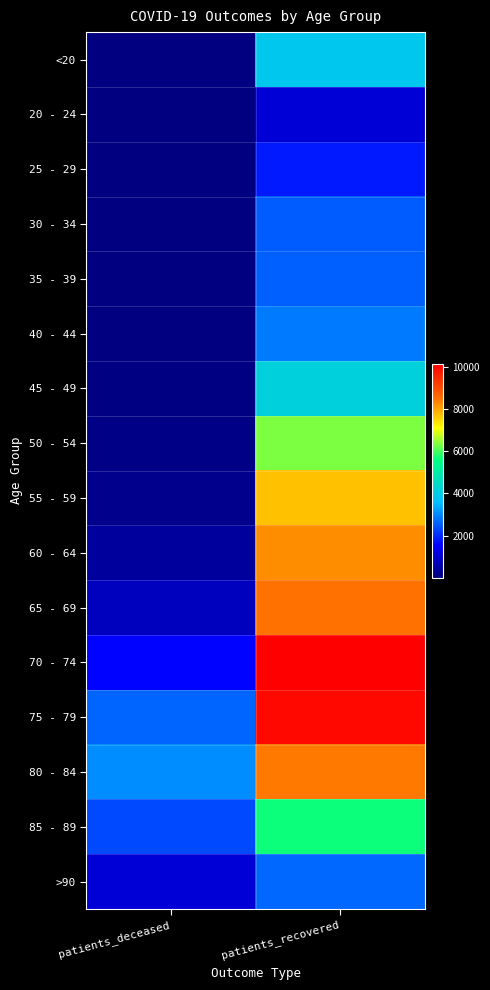

Reading right to left, extract all data points from this chart.

<20: patients_recovered=3840	patients_deceased=13
20 - 24: patients_recovered=1068	patients_deceased=3
25 - 29: patients_recovered=1829	patients_deceased=3
30 - 34: patients_recovered=2519	patients_deceased=15
35 - 39: patients_recovered=2576	patients_deceased=16
40 - 44: patients_recovered=2846	patients_deceased=22
45 - 49: patients_recovered=4122	patients_deceased=43
50 - 54: patients_recovered=6339	patients_deceased=114
55 - 59: patients_recovered=7734	patients_deceased=198
60 - 64: patients_recovered=8244	patients_deceased=391
65 - 69: patients_recovered=8538	patients_deceased=767
70 - 74: patients_recovered=10175	patients_deceased=1555
75 - 79: patients_recovered=10020	patients_deceased=2615
80 - 84: patients_recovered=8446	patients_deceased=3032
85 - 89: patients_recovered=5653	patients_deceased=2315
>90: patients_recovered=2648	patients_deceased=1071